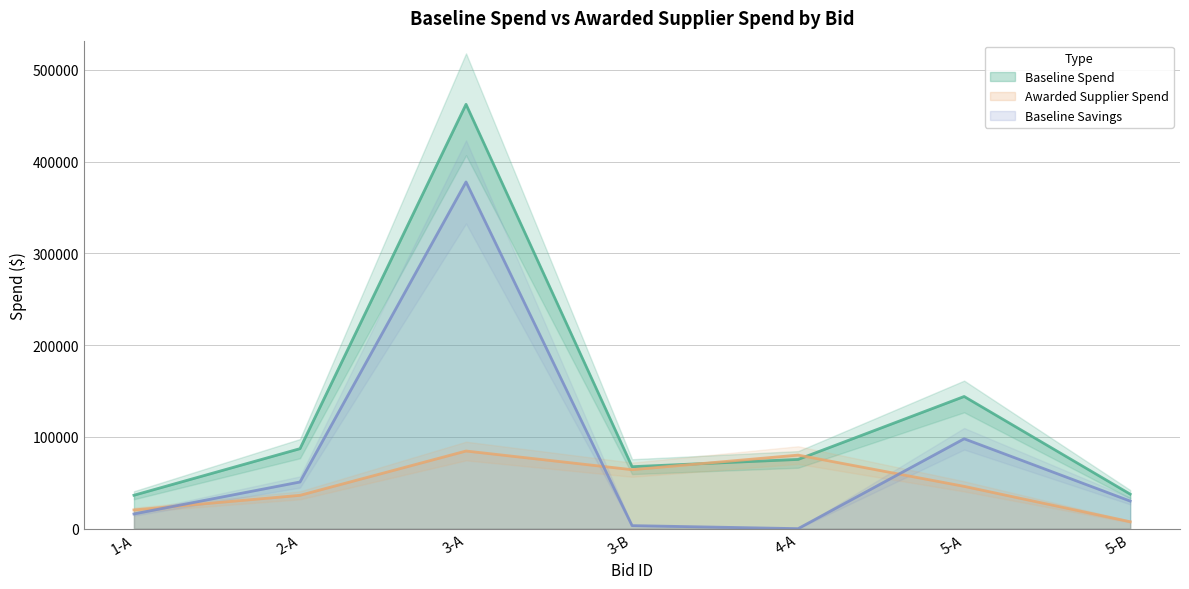

At 3-A, list the series in order from largest to smallest.

Baseline Spend, Baseline Savings, Awarded Supplier Spend